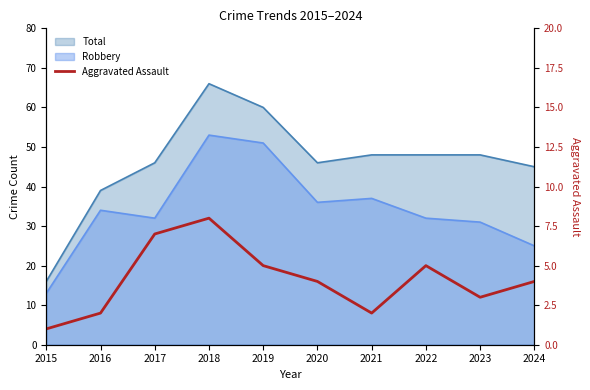

Reading left to right, what are all the values shown in this chart?

2015=1	2016=2	2017=7	2018=8	2019=5	2020=4	2021=2	2022=5	2023=3	2024=4